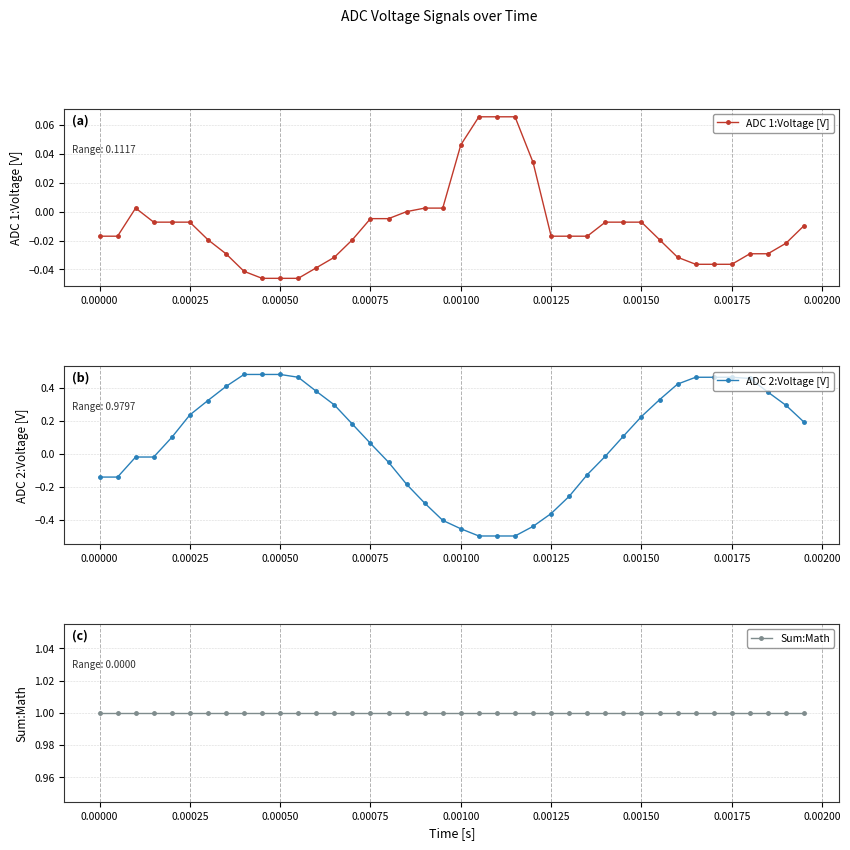

What is the total value across all series at 0.00150?

1.2